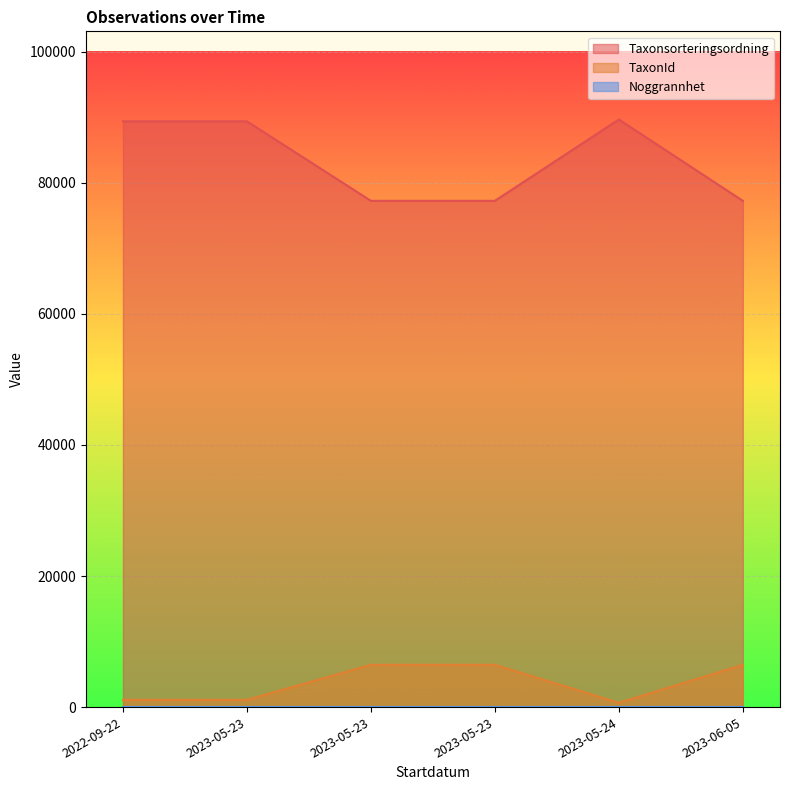

The TaxonId series shows 658 at 2023-05-24. True or false?

True